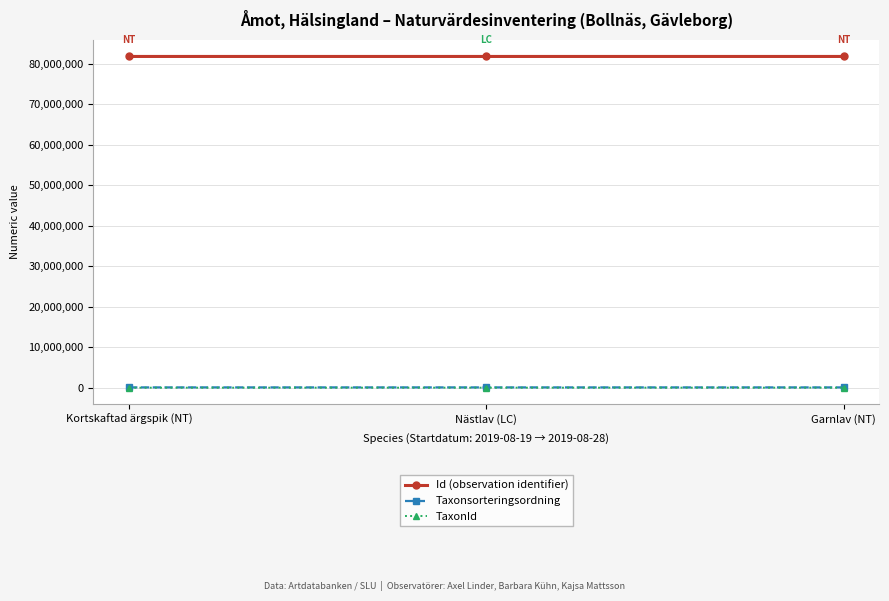

The value of Id (observation identifier) at Kortskaftad ärgspik (NT) is 54817957. True or false?

False